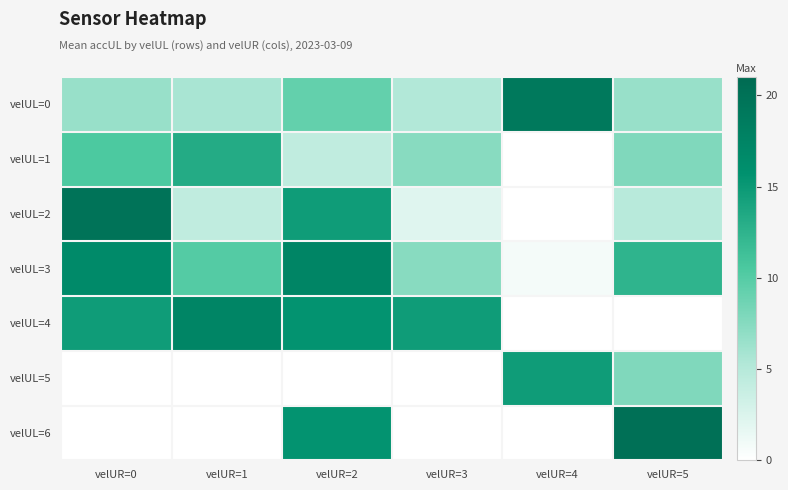

Which has a higher value, velUR=2 or velUR=4?

velUR=4